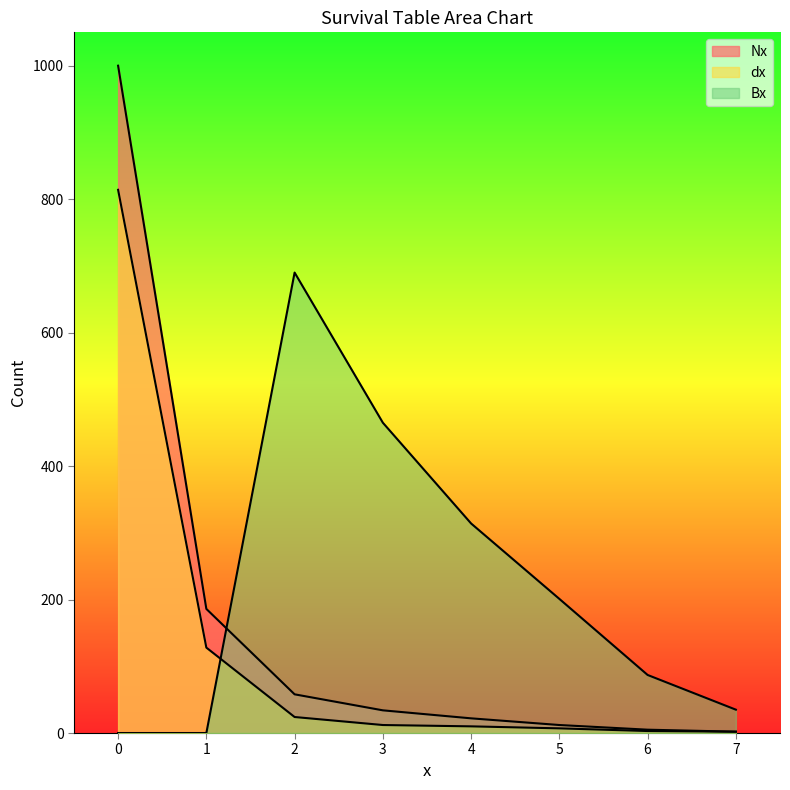

How many lines are shown in the chart?

3